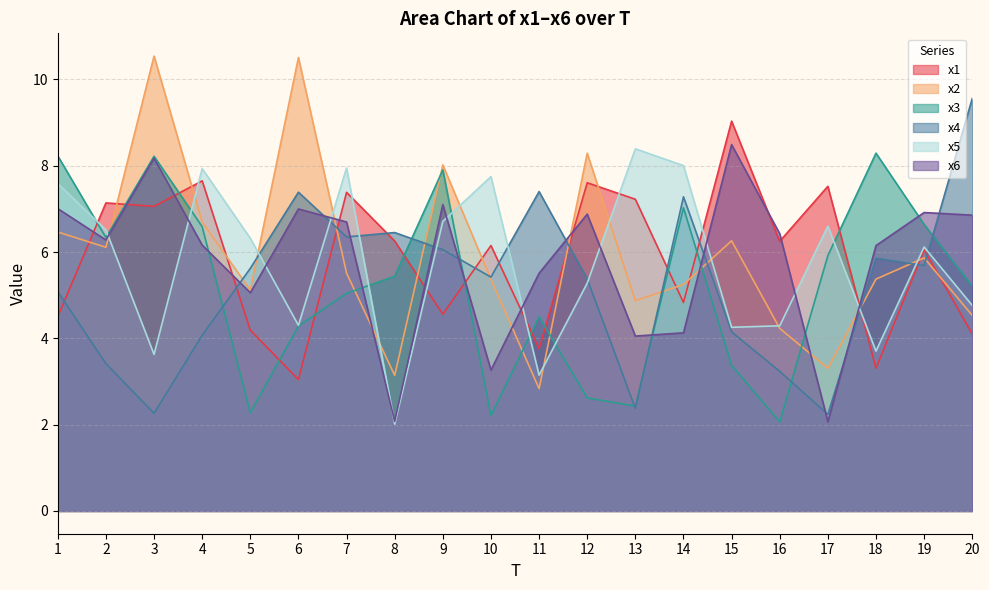

Is the value of x6 at 1 greater than the value of x3 at 16?

Yes